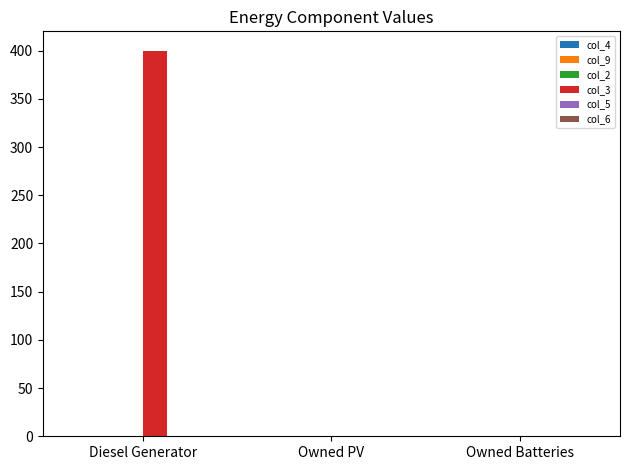

Are the bars horizontal?

No